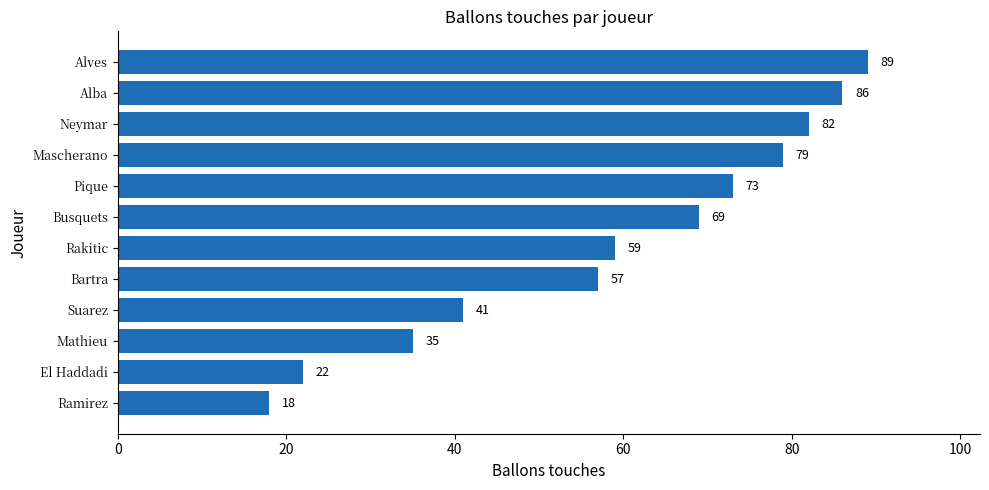

The value at El Haddadi is 38. True or false?

False